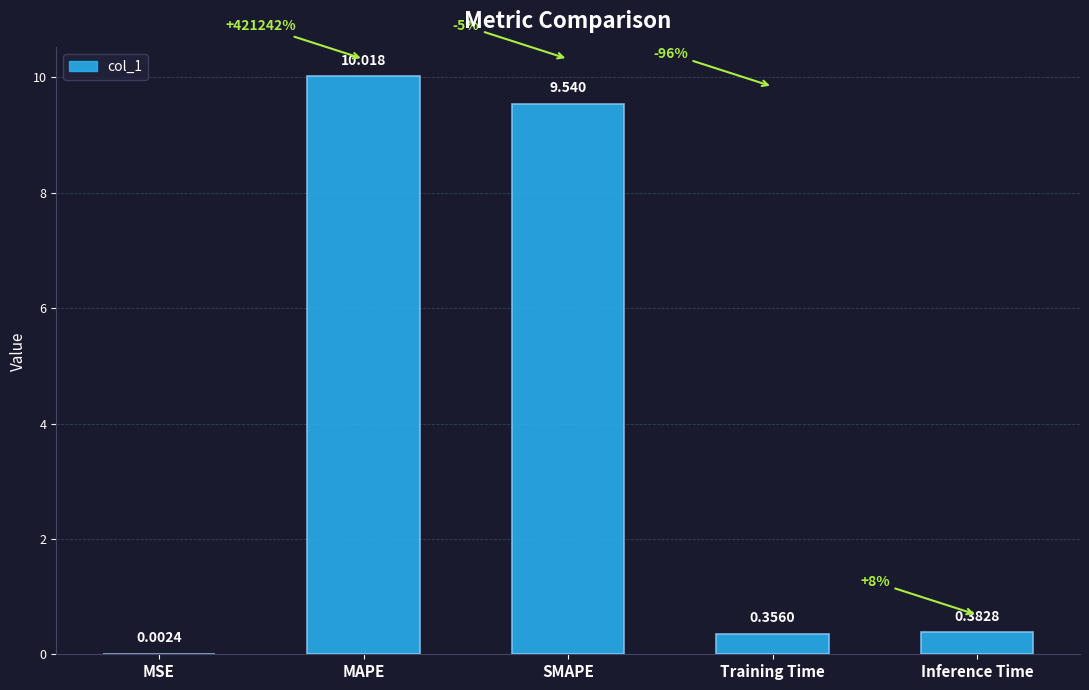

Between Inference Time and SMAPE, which is larger?

SMAPE